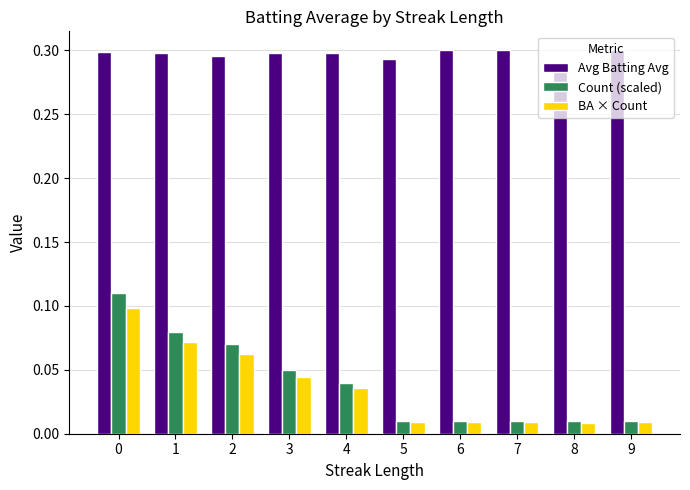

Is the value of BA × Count at 1 greater than the value of Count (scaled) at 1?

No